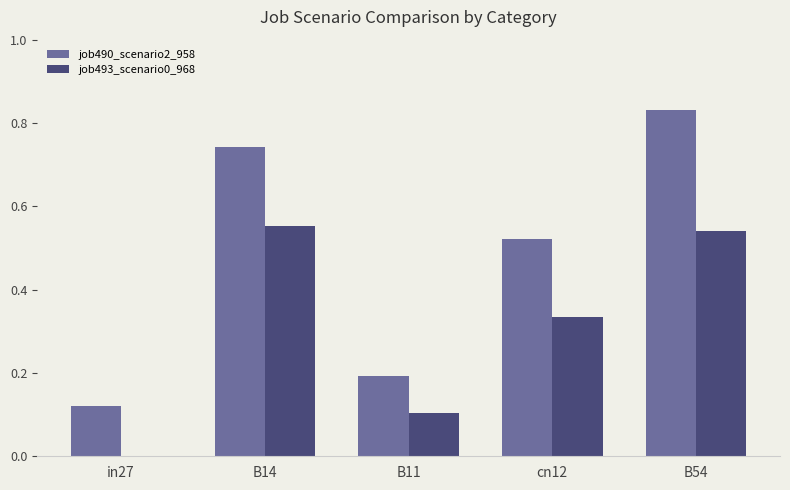

Which series has the largest total across all categories?

job490_scenario2_958